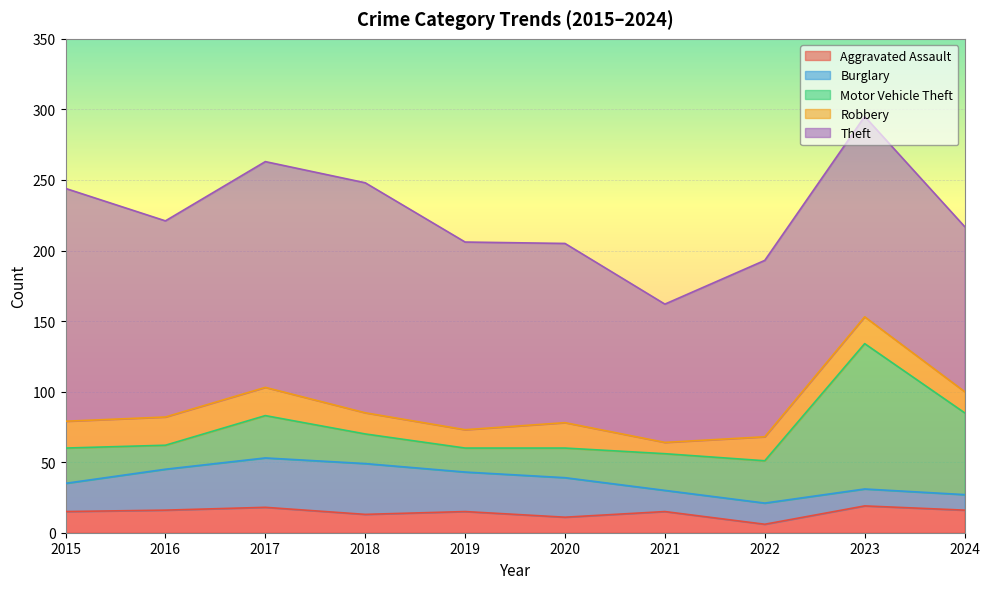

True or false: Aggravated Assault and Burglary intersect in this chart.

True